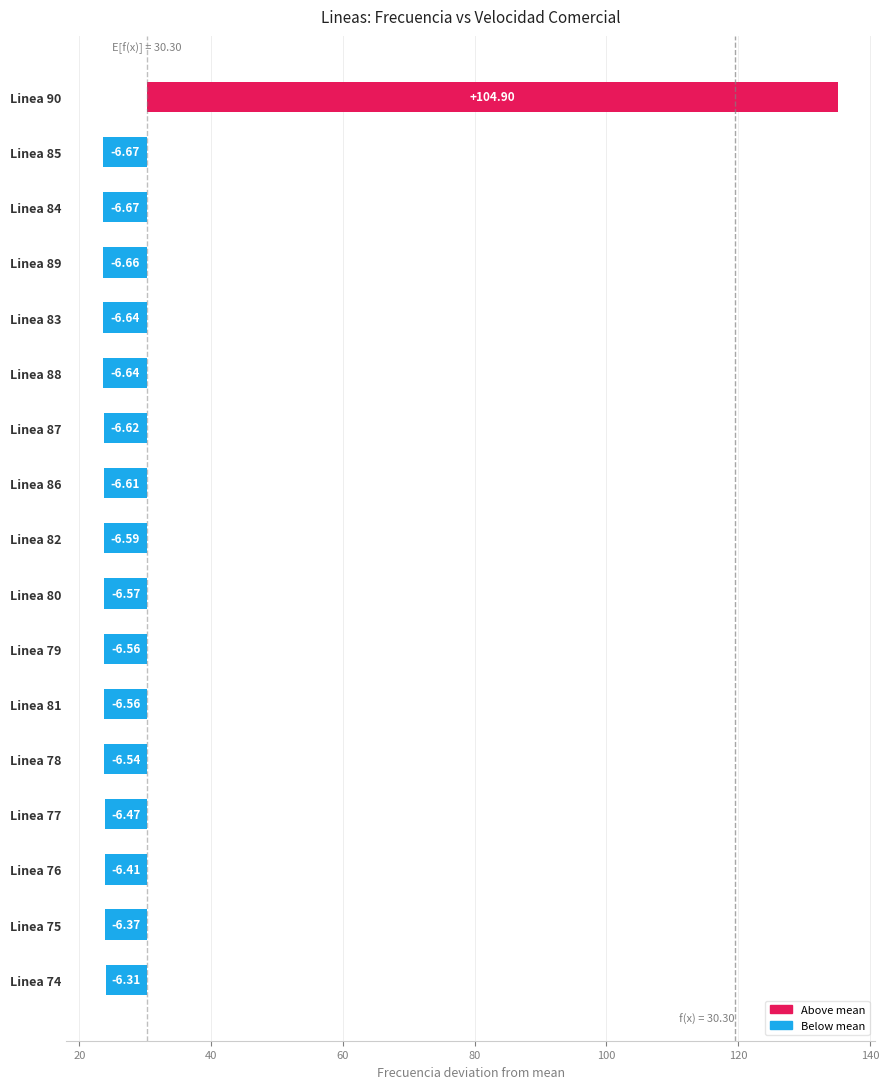

Is it true that the value at Linea 85 is -6.7?

True